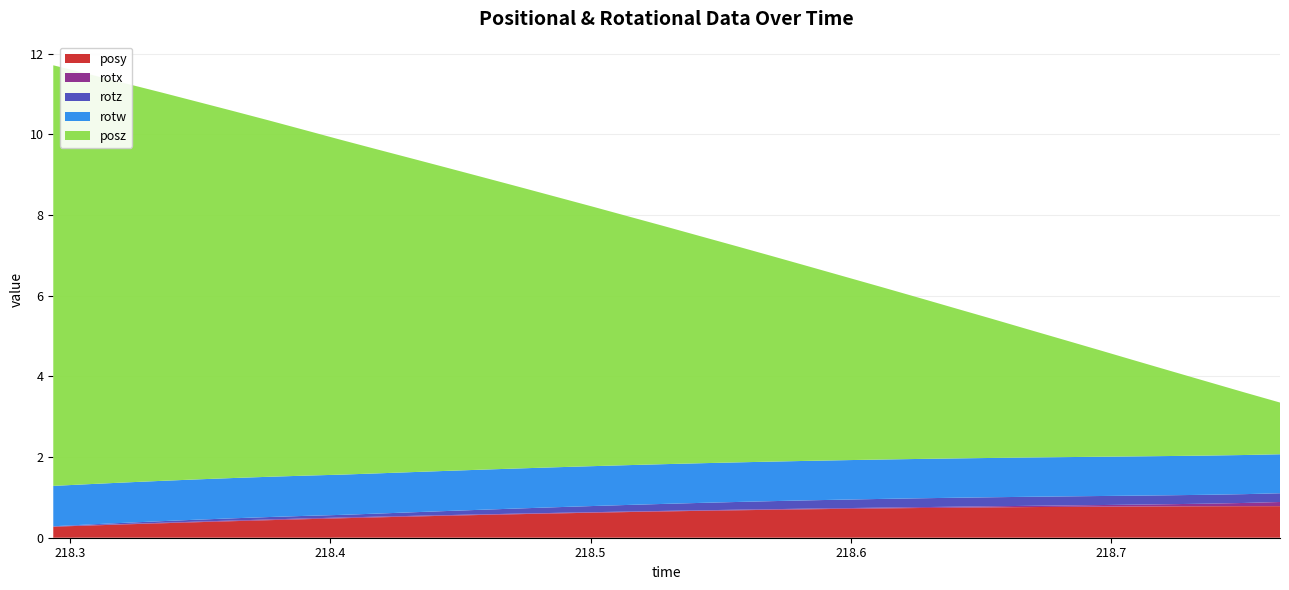

Reading left to right, extract all data points from this chart.

posy: 0.3	0.3	0.3	0.4	0.4	0.4	0.4	0.5	0.5	0.5	0.5	0.5	0.6	0.6	0.6	0.6	0.6	0.7	0.7	0.7	0.7	0.7	0.7	0.7	0.7	0.7	0.8	0.8	0.8	0.8	0.8	0.8	0.8	0.8	0.8
rotx: 0.0	0.0	0.0	0.0	0.0	0.0	0.0	0.0	0.0	0.0	0.0	0.0	0.0	0.0	0.0	0.0	0.0	0.0	0.0	0.0	0.0	0.0	0.0	0.0	0.0	0.0	0.0	0.0	0.0	0.0	0.0	0.1	0.1	0.1	0.1
rotz: 0.0	0.0	0.0	0.0	0.0	0.1	0.1	0.1	0.1	0.1	0.1	0.1	0.1	0.1	0.1	0.2	0.2	0.2	0.2	0.2	0.2	0.2	0.2	0.2	0.2	0.2	0.2	0.2	0.2	0.2	0.2	0.2	0.2	0.2	0.2
rotw: 1.0	1.0	1.0	1.0	1.0	1.0	1.0	1.0	1.0	1.0	1.0	1.0	1.0	1.0	1.0	1.0	1.0	1.0	1.0	1.0	1.0	1.0	1.0	1.0	1.0	1.0	1.0	1.0	1.0	1.0	1.0	1.0	1.0	1.0	1.0
posz: 10.4	10.2	9.9	9.6	9.4	9.1	8.8	8.6	8.3	8.0	7.8	7.5	7.2	7.0	6.7	6.4	6.2	5.9	5.6	5.3	5.1	4.8	4.5	4.3	4.0	3.7	3.5	3.2	2.9	2.6	2.4	2.1	1.8	1.6	1.3